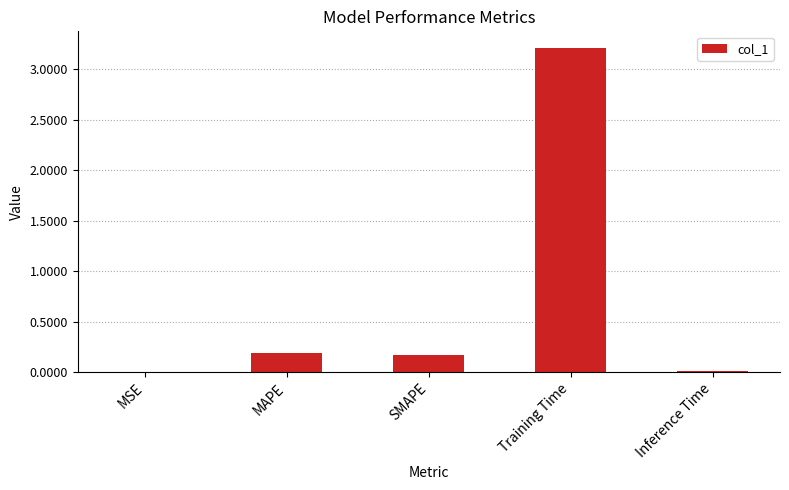

What is the sum of the values at SMAPE and MSE?

0.2